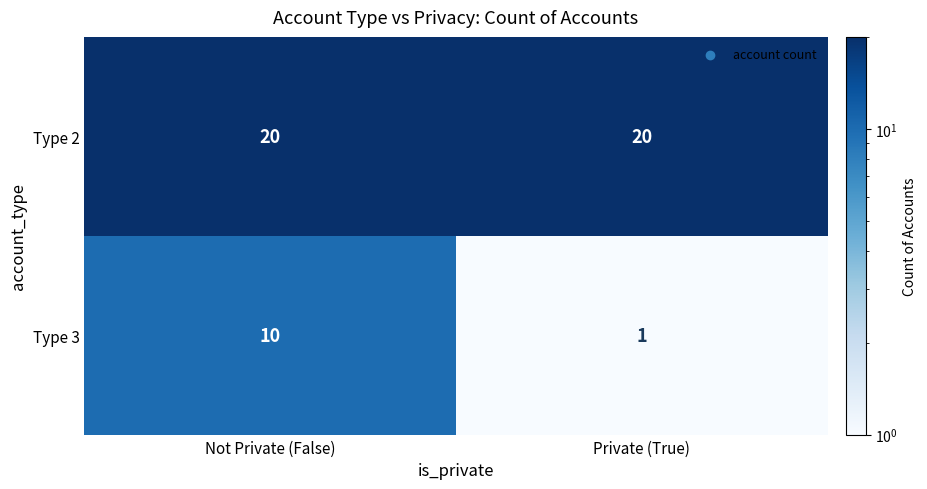

Reading right to left, extract all data points from this chart.

Type 2: 20	20
Type 3: 1	10